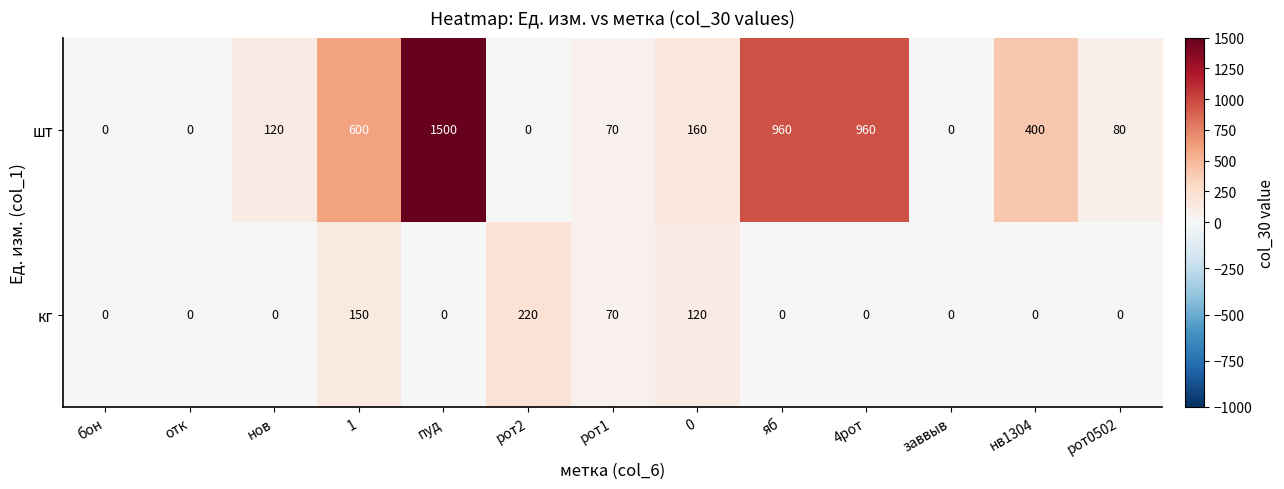

What is the average value of the шт series?

373